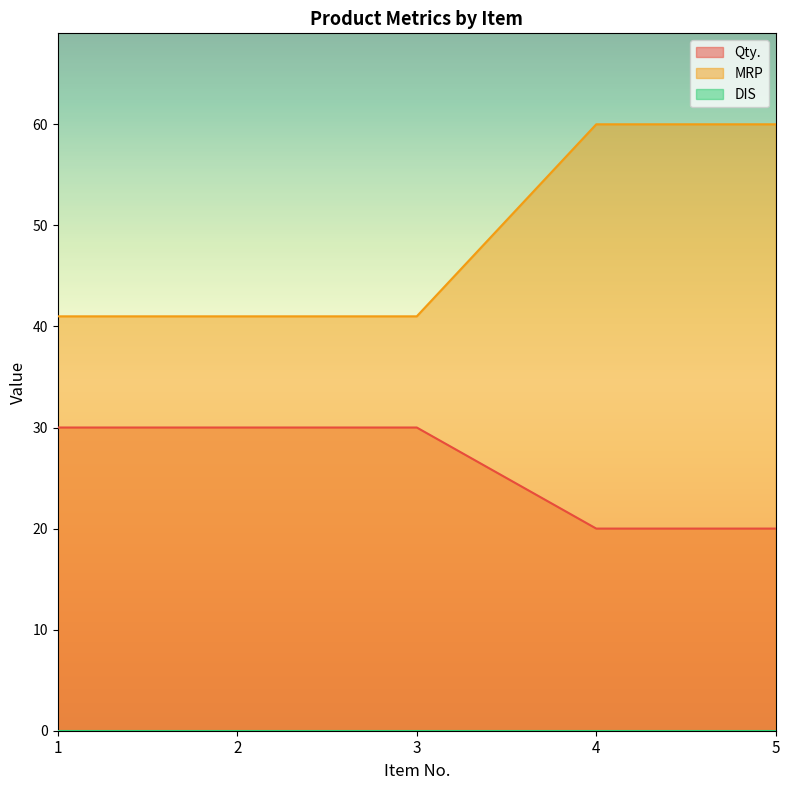

The MRP series shows 41 at 1. True or false?

True